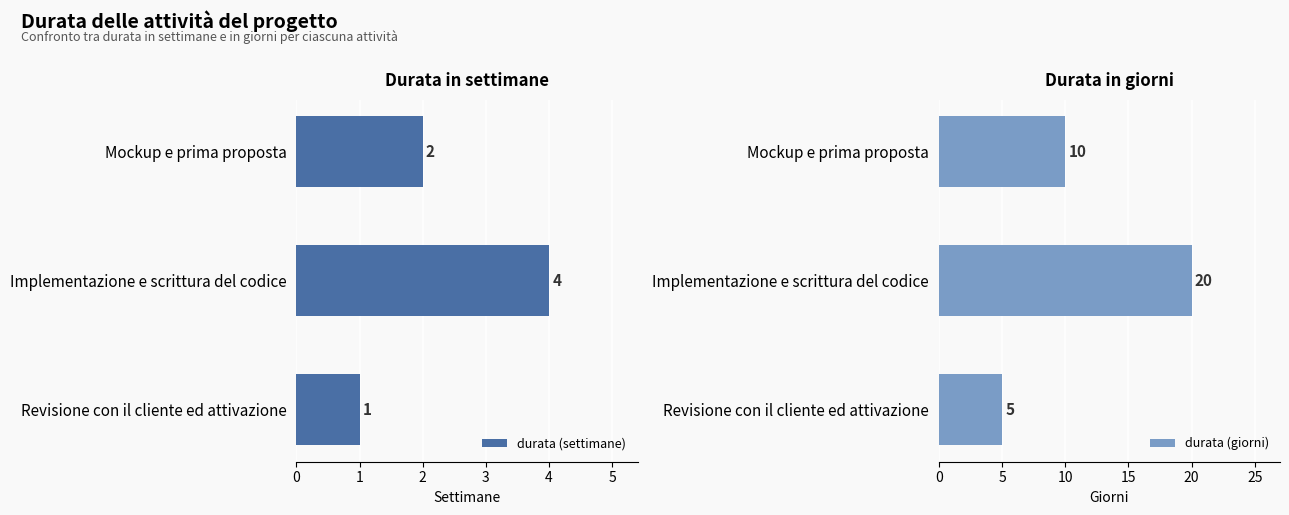

How many data points in durata (settimane) are above 2?

1